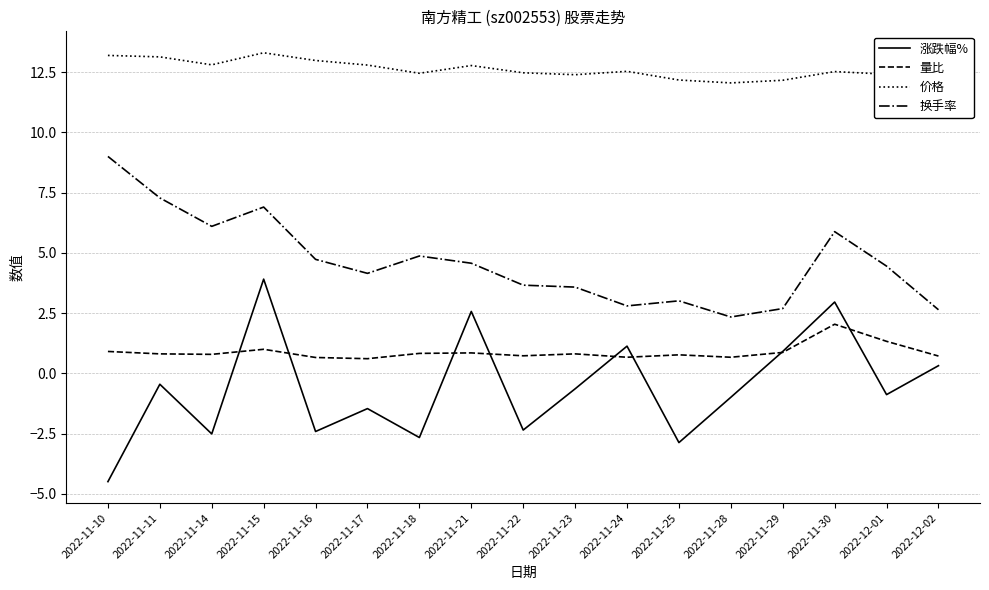

Which category has the highest value in the 量比 series?

2022-11-30